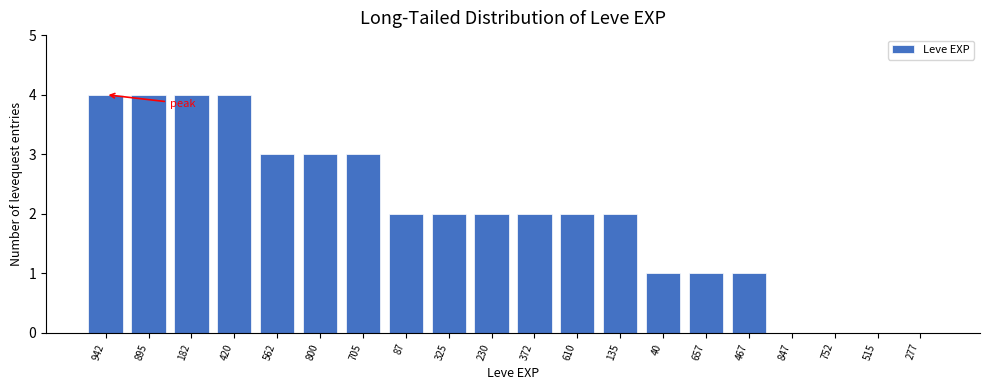

Reading left to right, what are all the values shown in this chart?

942=4	895=4	182=4	420=4	562=3	800=3	705=3	87=2	325=2	230=2	372=2	610=2	135=2	40=1	657=1	467=1	847=0	752=0	515=0	277=0